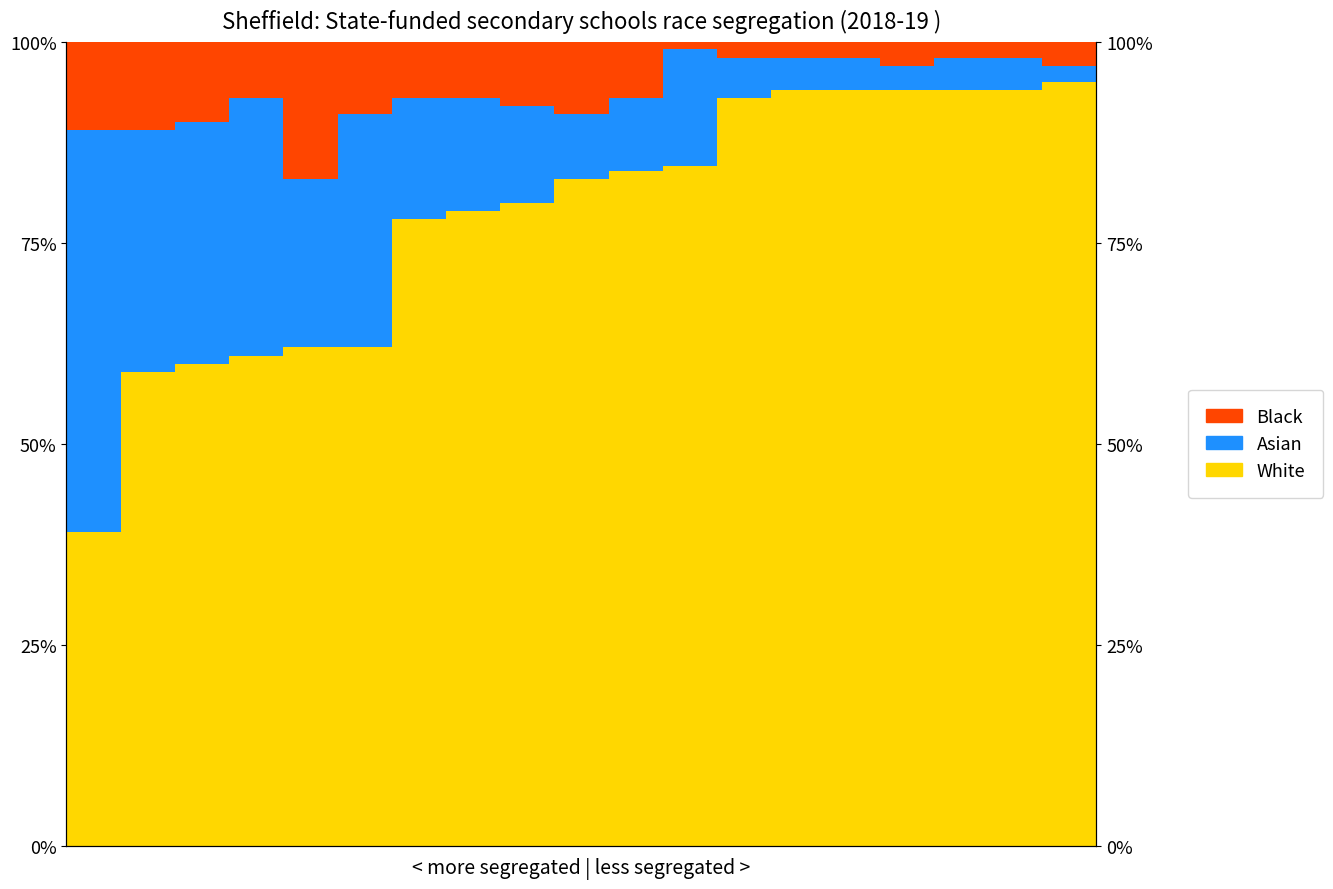

Reading left to right, list all the values displayed in this chart.

White: 0=39.0	1=59.0	2=60.0	3=61.0	4=62.0	5=62.0	6=78.0	7=79.0	8=80.0	9=83.0	10=84.0	11=84.5	12=93.0	13=94.0	14=94.0	15=94.0	16=94.0	17=94.0	18=95.0
Asian: 0=50.0	1=30.0	2=30.0	3=32.0	4=21.0	5=29.0	6=15.0	7=14.0	8=12.0	9=8.0	10=9.0	11=14.5	12=5.0	13=4.0	14=4.0	15=3.0	16=4.0	17=4.0	18=2.0
Black: 0=11.0	1=11.0	2=10.0	3=7.0	4=17.0	5=9.0	6=7.0	7=7.0	8=8.0	9=9.0	10=7.0	11=0.9	12=2.0	13=2.0	14=2.0	15=3.0	16=2.0	17=2.0	18=3.0